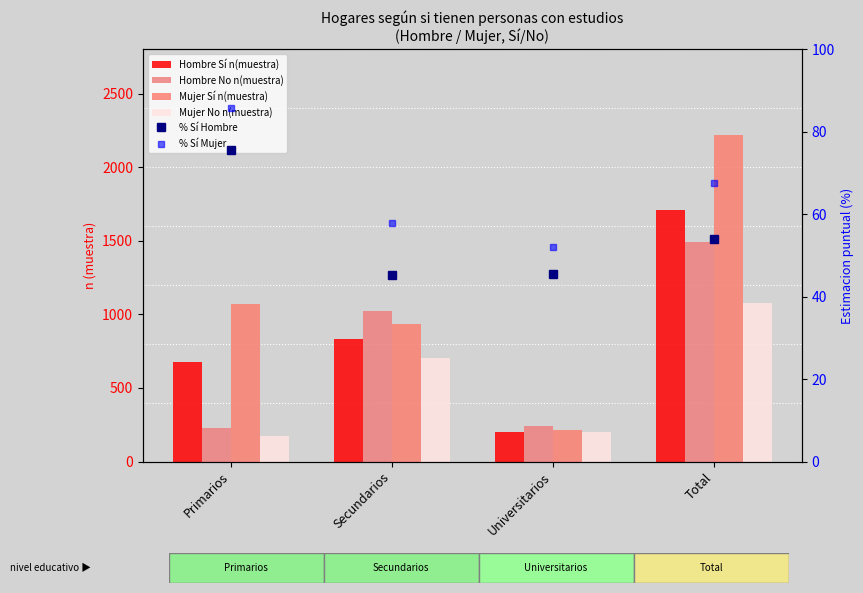

Is it true that Hombre No n(muestra) equals 1423.1 at Secundarios?

False